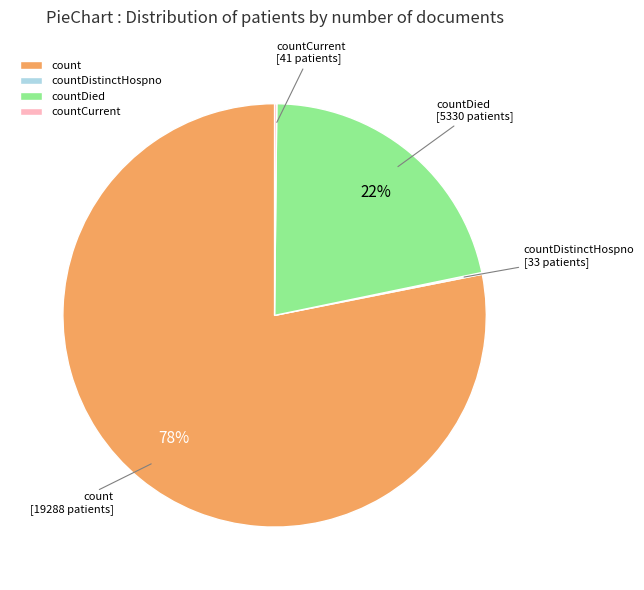

To the nearest percent, what is the average slice percentage?

25%